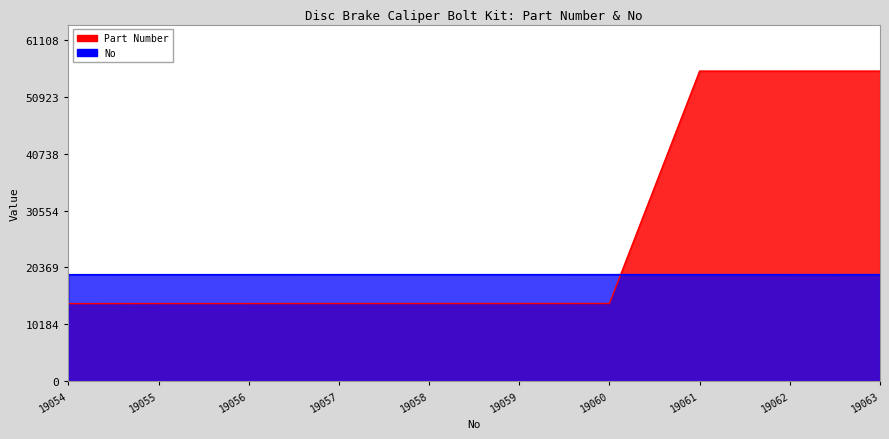

What is the sum of all Part Number values?

263898